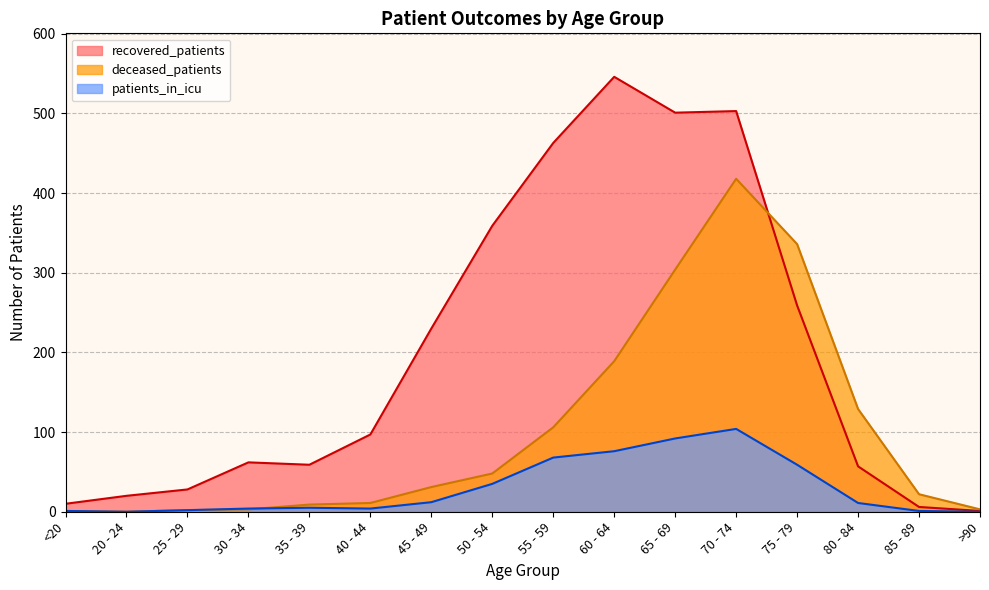

Which series changed the most between 70 - 74 and >90?

recovered_patients